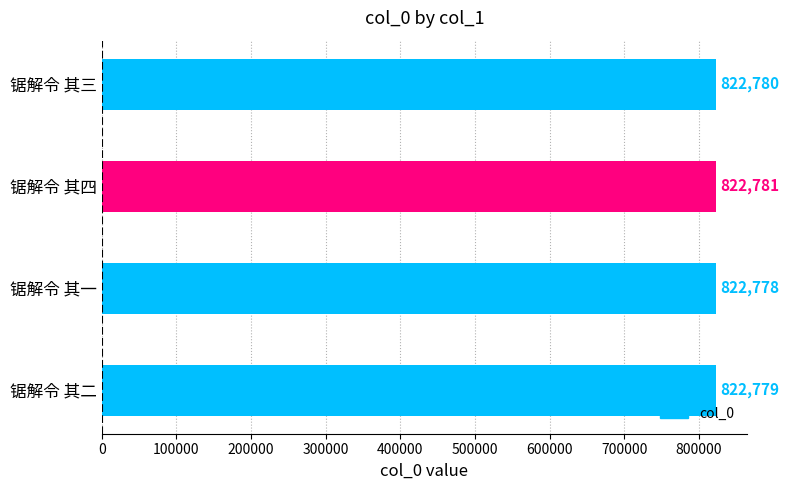

Which has a higher value, 锯解令 其一 or 锯解令 其三?

锯解令 其三